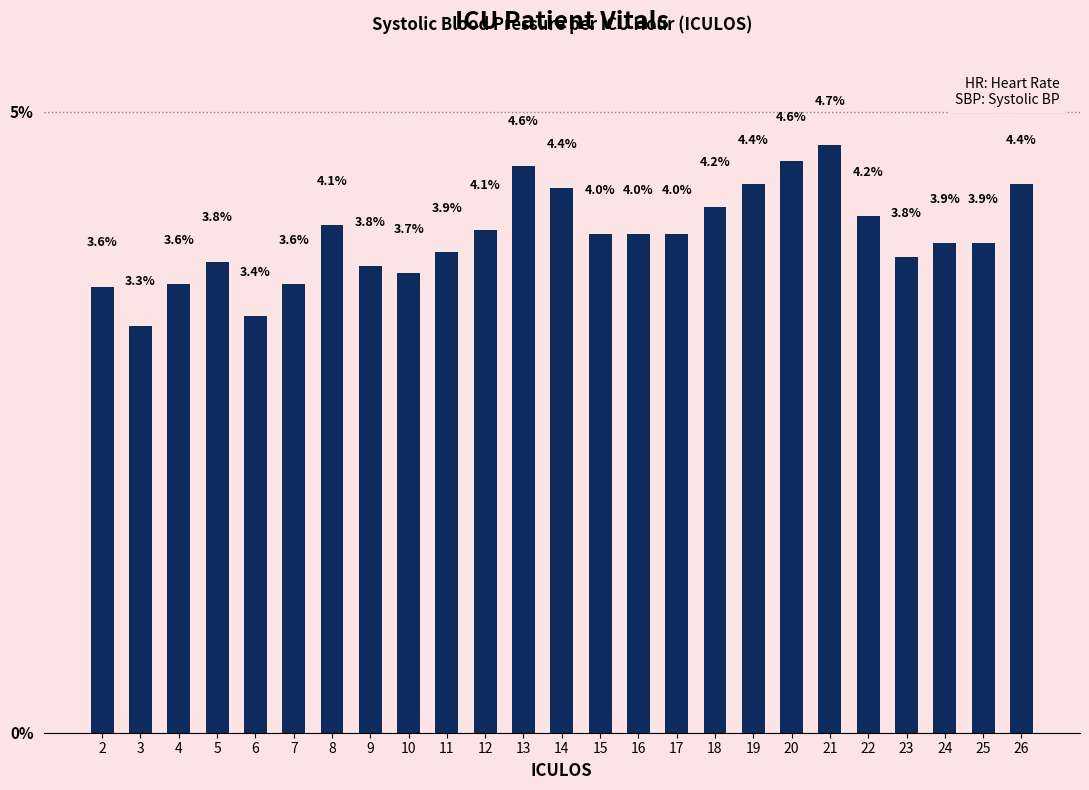

Reading left to right, transcribe all the data shown in this chart.

3.6	3.3	3.6	3.8	3.4	3.6	4.1	3.8	3.7	3.9	4.1	4.6	4.4	4.0	4.0	4.0	4.2	4.4	4.6	4.7	4.2	3.8	3.9	3.9	4.4